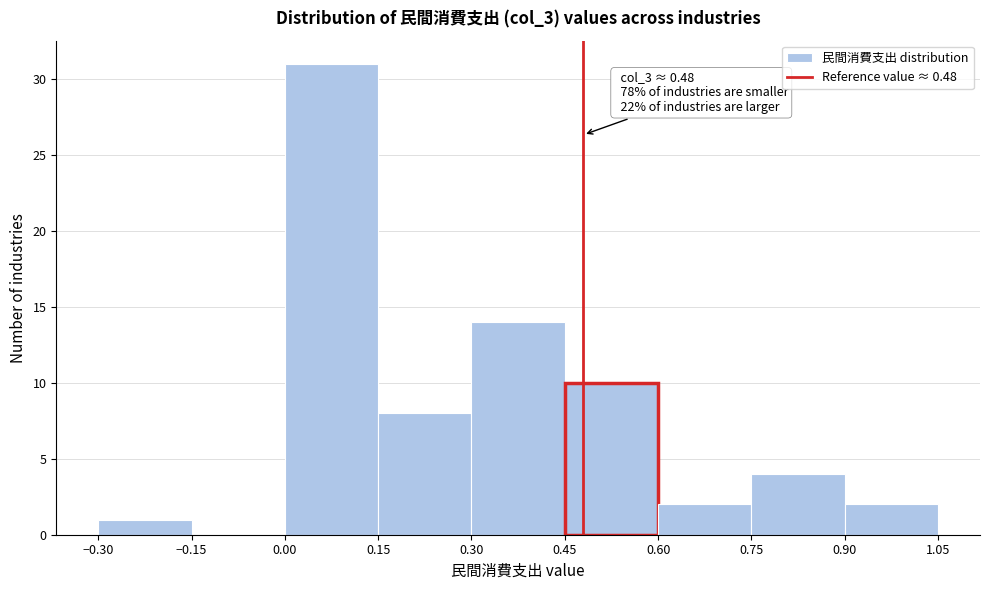

Which range on the x-axis has the tallest bar?

0.00 to 0.15